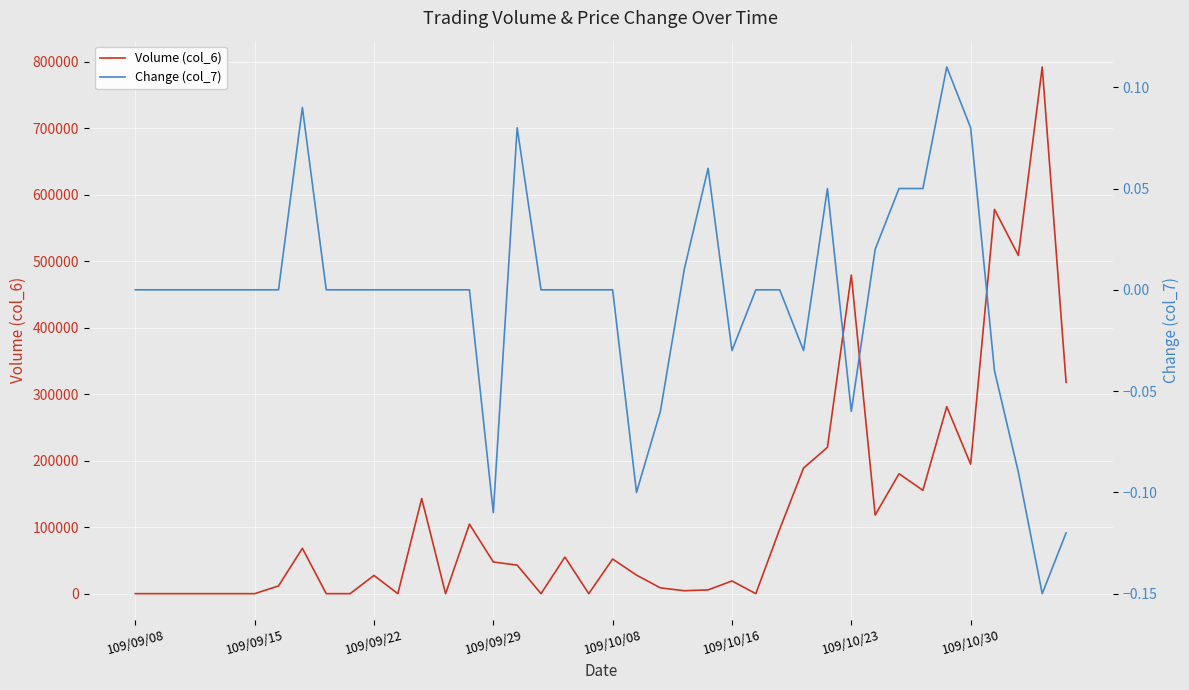

What is the maximum value for Volume (col_6)?

792280